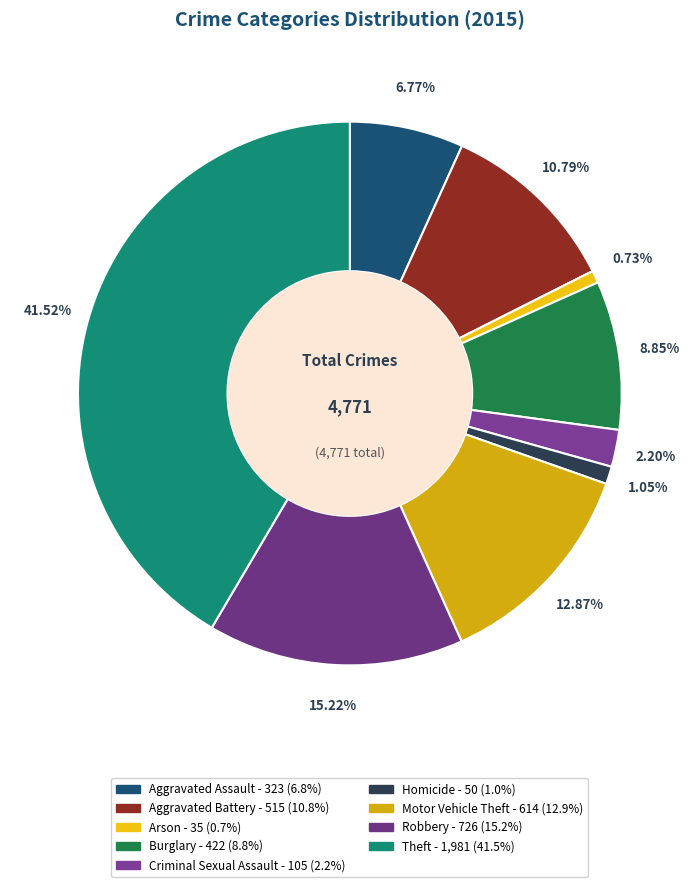

What is the total percentage of Aggravated Assault and Motor Vehicle Theft?

19.6%